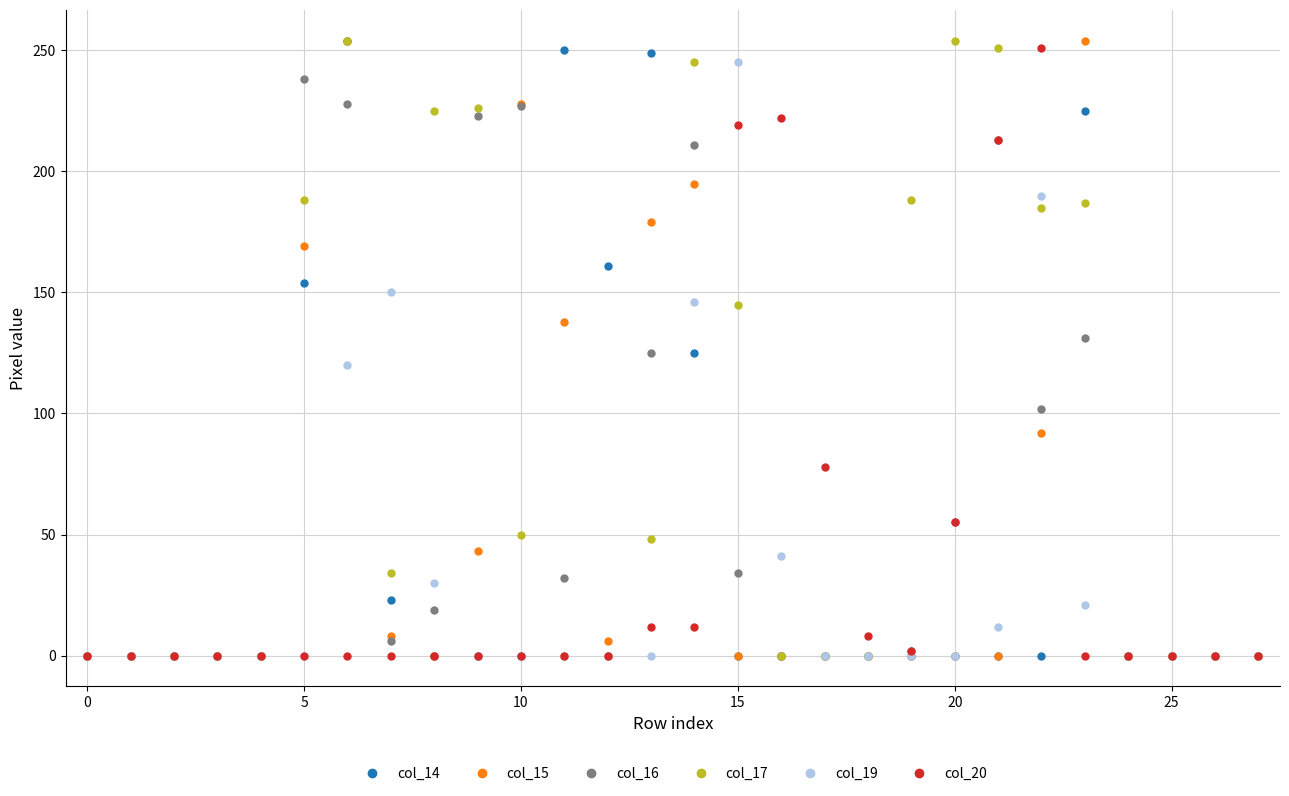

What is the greatest value displayed?

254